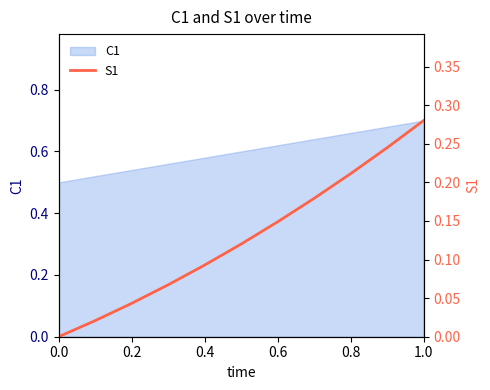

What is the difference between the maximum and minimum values?

0.3